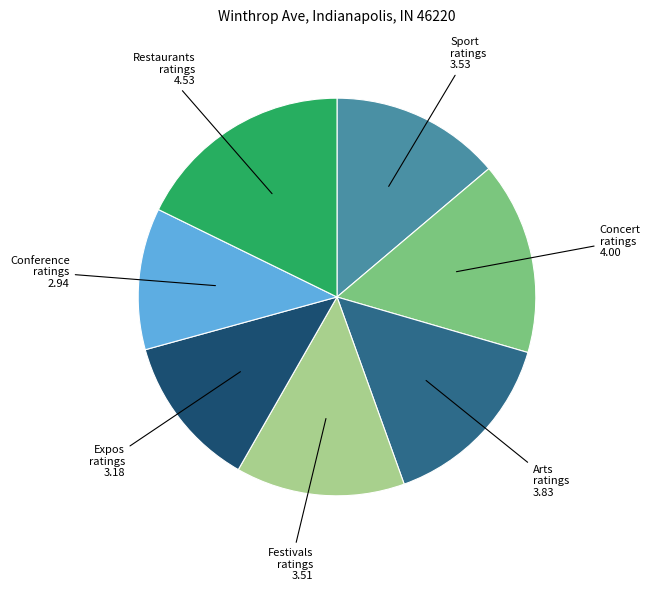

Is the sum of Sport ratings 3.53 and Arts ratings 3.83 greater than half?

No